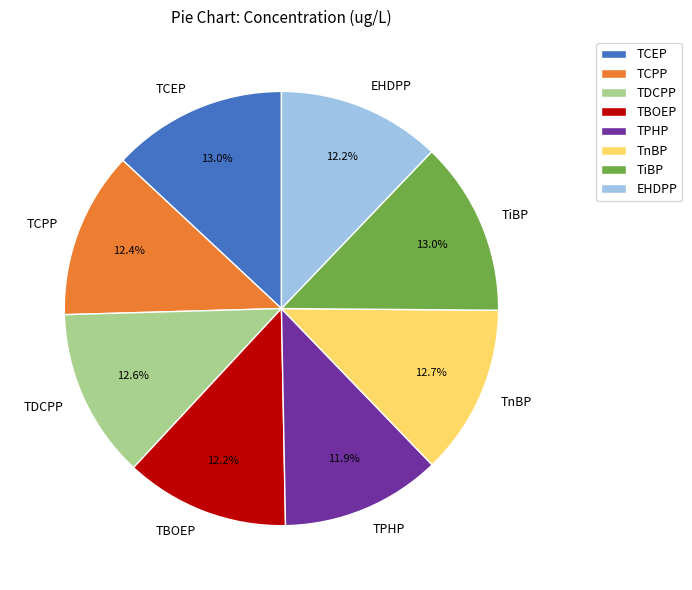

To the nearest percent, what percentage of the pie is TnBP?

13%